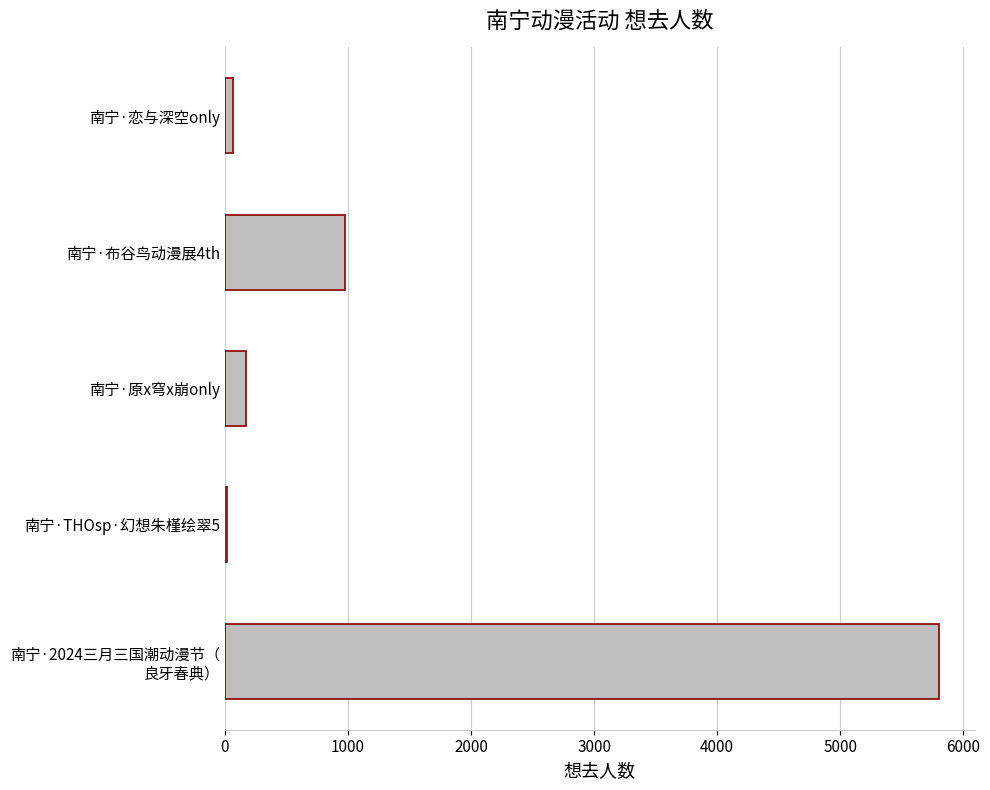

What is the change in value from 南宁·原x穹x崩only to 南宁·布谷鸟动漫展4th?

+804